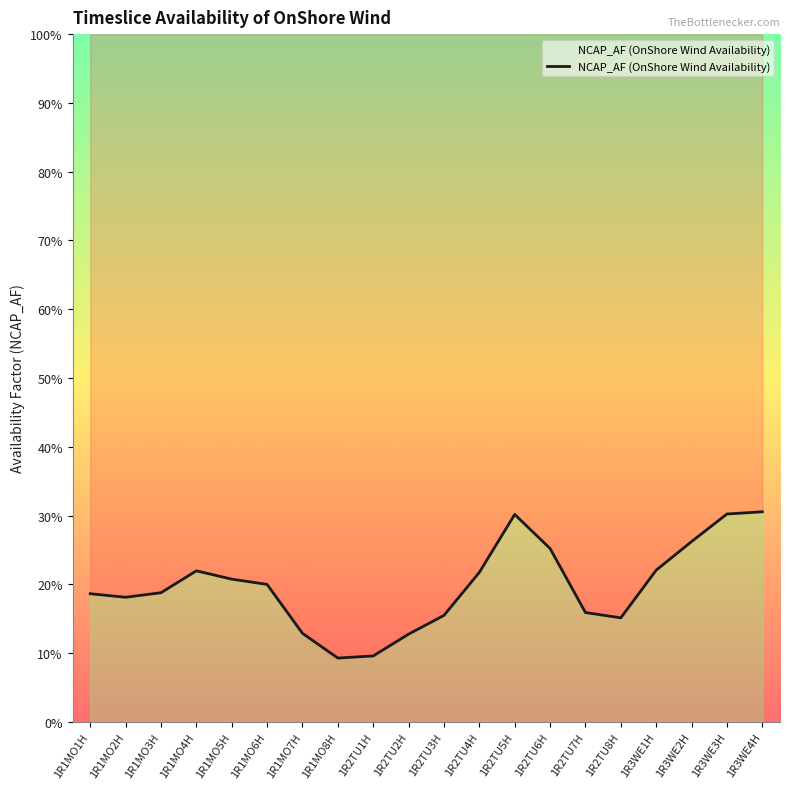

What is the label of the 1st point from the right?

1R3WE4H